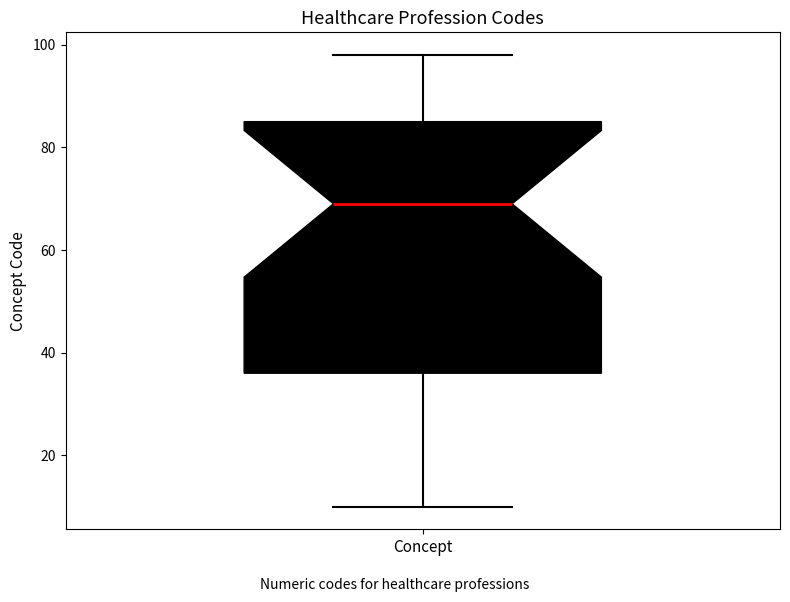

Where does the lower whisker of the box for Concept end on the y-axis? The values are not printed on the chart, so give them approximately, as read against the axis.

10